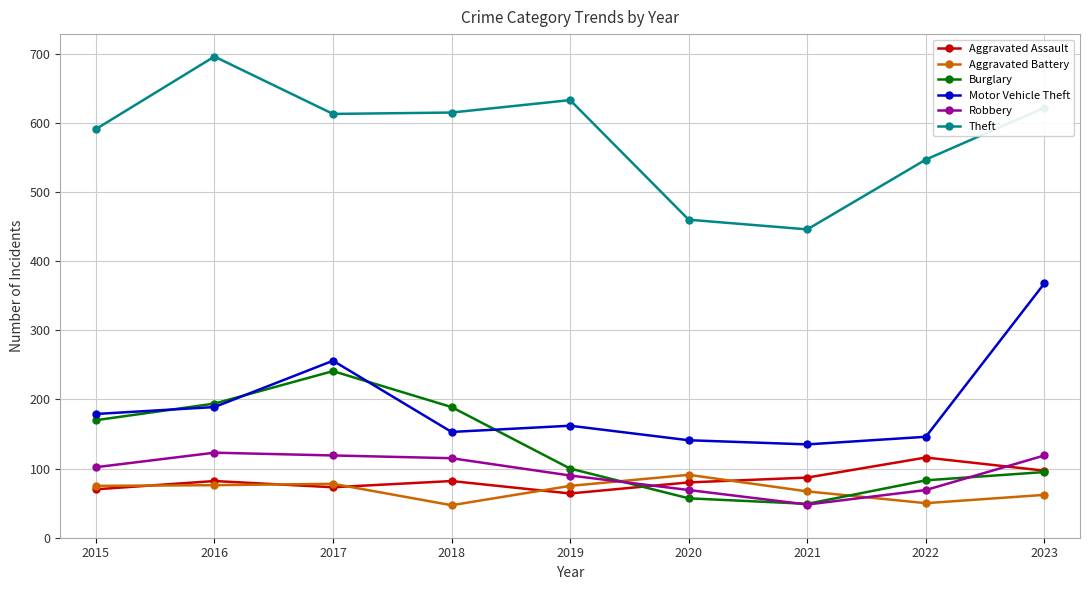

What is the total value across all series at 2022?

1011